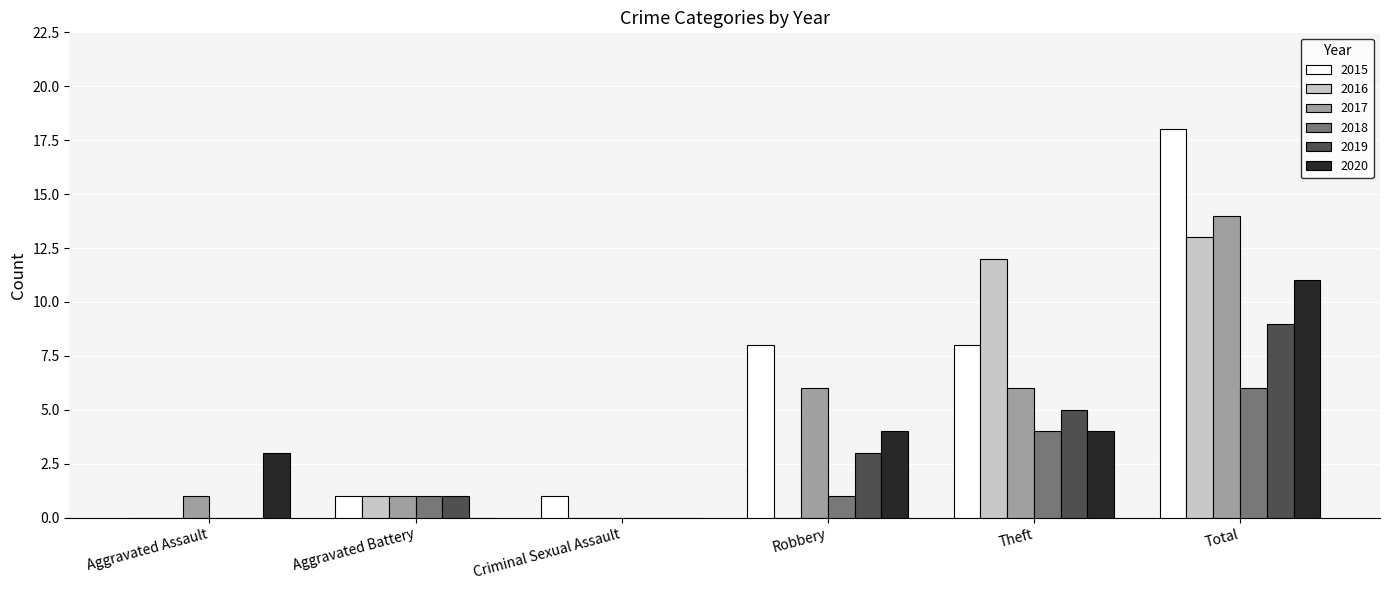

Which category has the highest value in the 2020 series?

Total